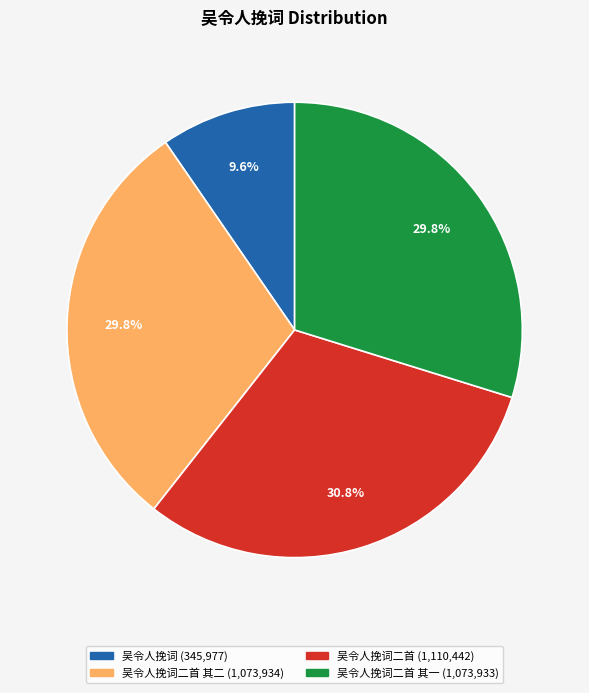

Is there any slice that represents more than half of the pie?

No